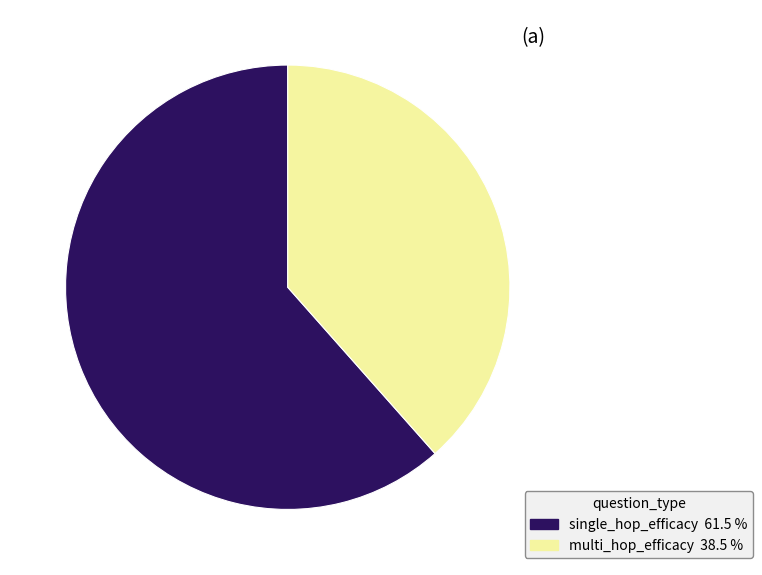

Does single_hop_efficacy account for over 50% of the chart?

Yes